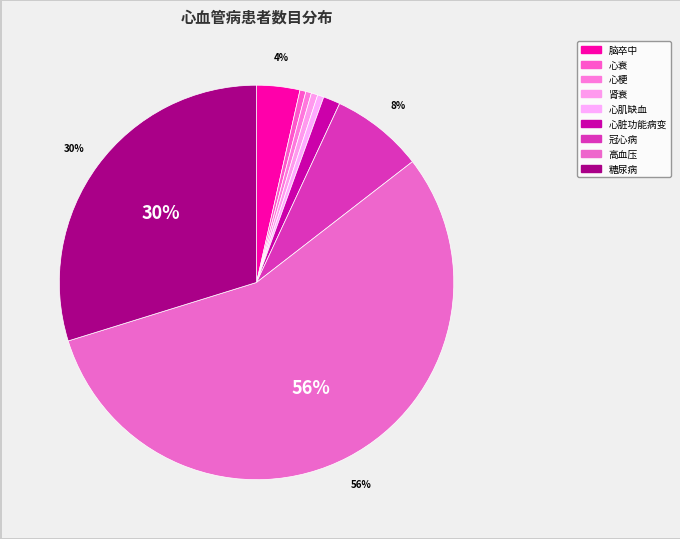

Is there any slice that represents more than half of the pie?

Yes